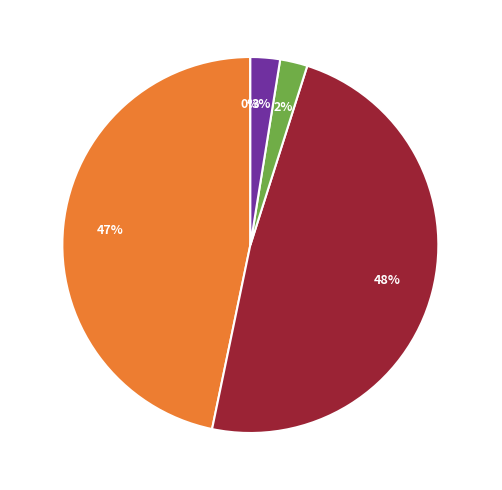

Does MAPE represent more than half of the total?

No